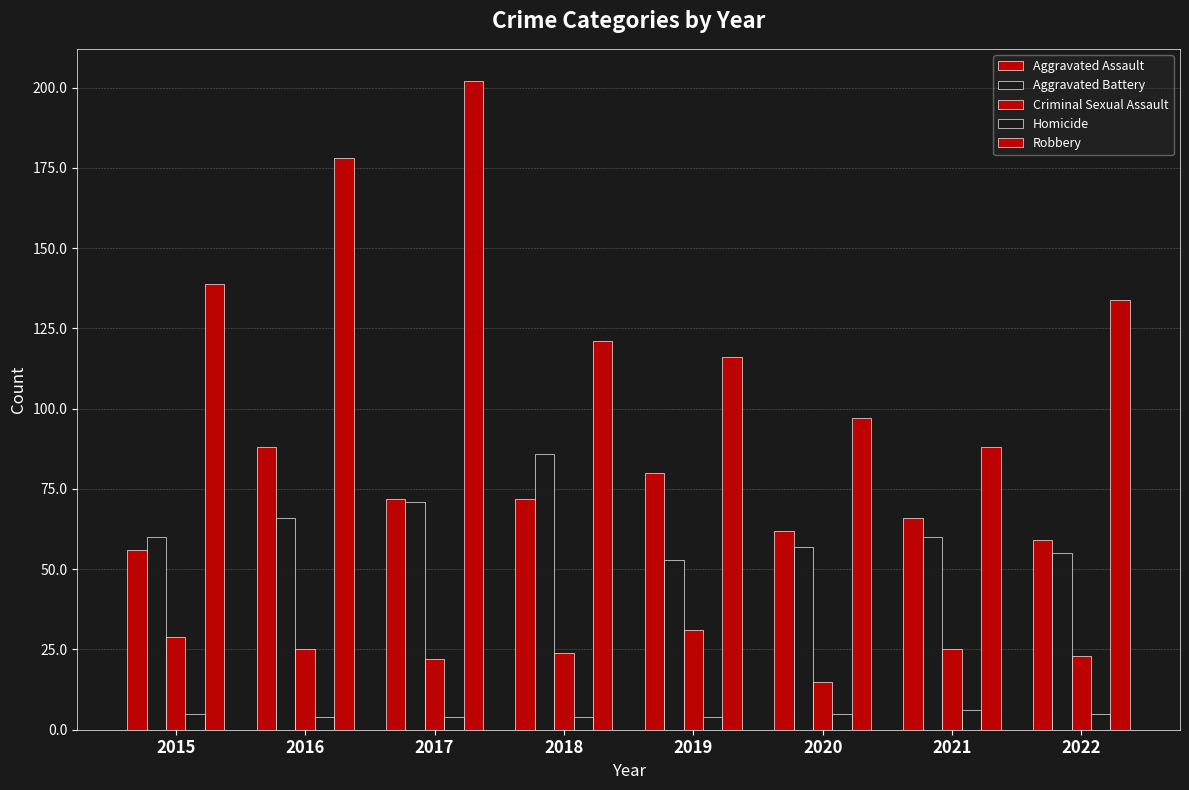

List the series in order of their peak value, lowest first.

Homicide, Criminal Sexual Assault, Aggravated Battery, Aggravated Assault, Robbery